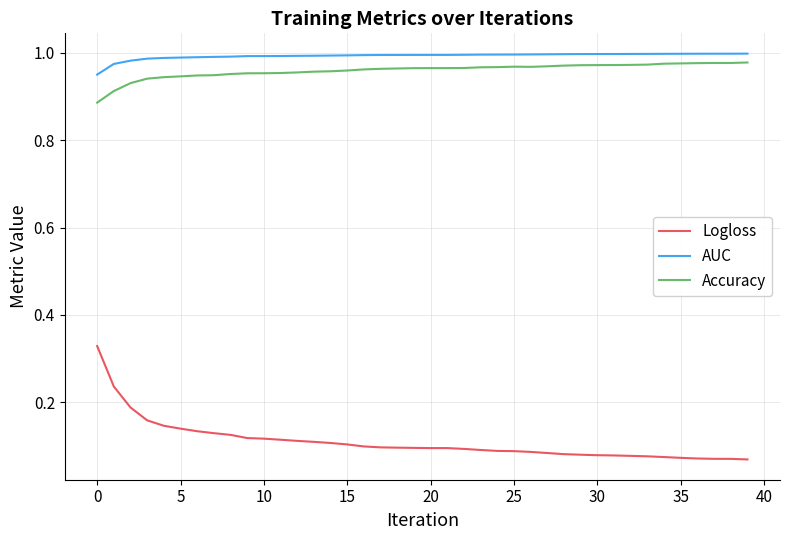

Which series has the largest range (max minus min)?

Logloss